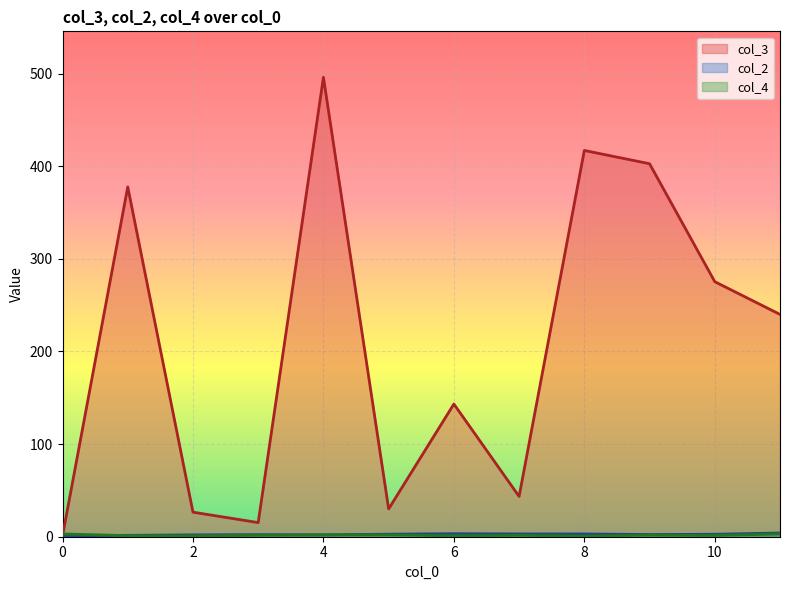

Which series has the largest total across all categories?

col_3